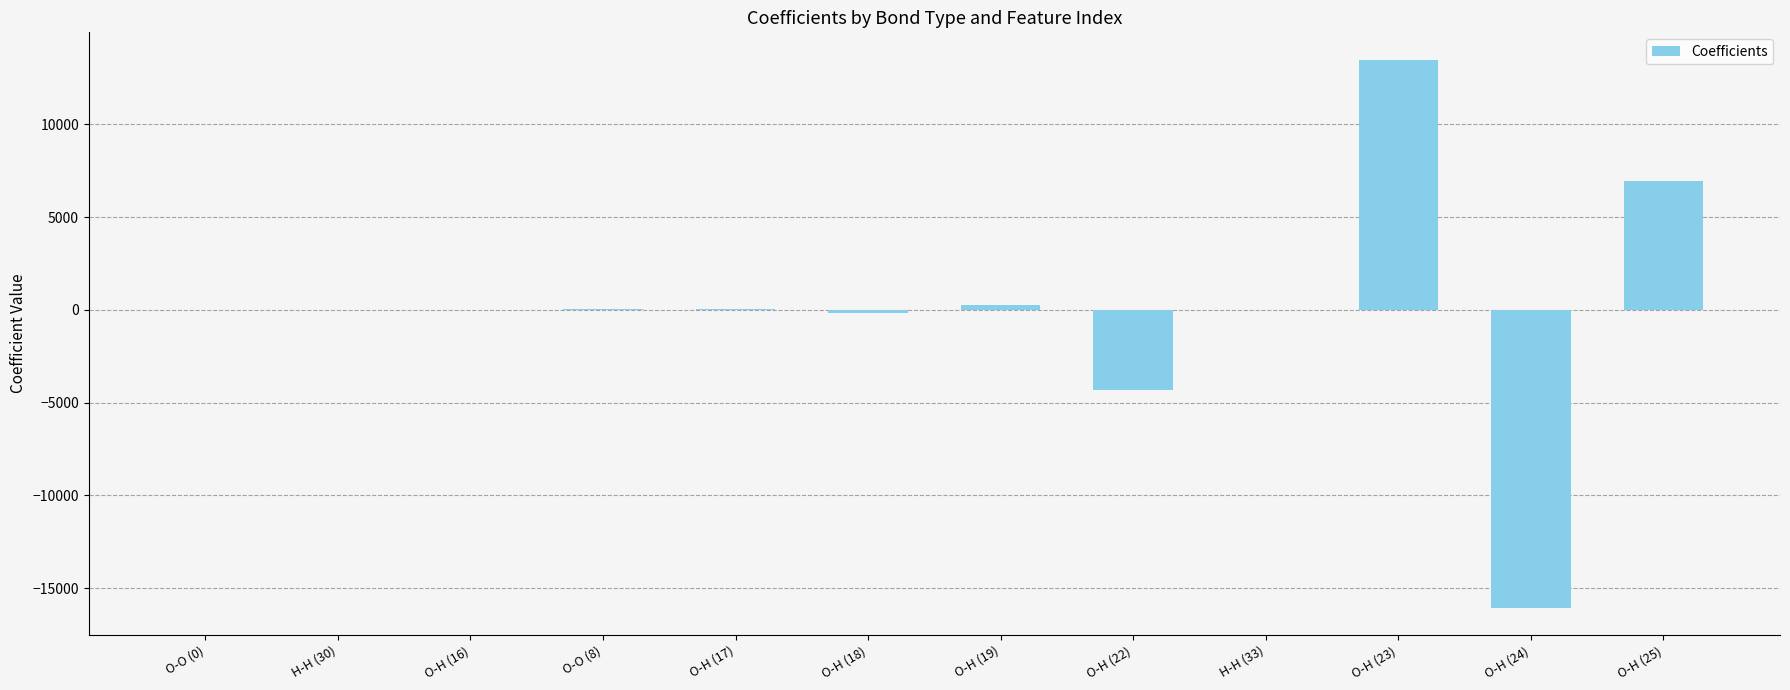

What is the maximum value shown in the chart?

13493.0